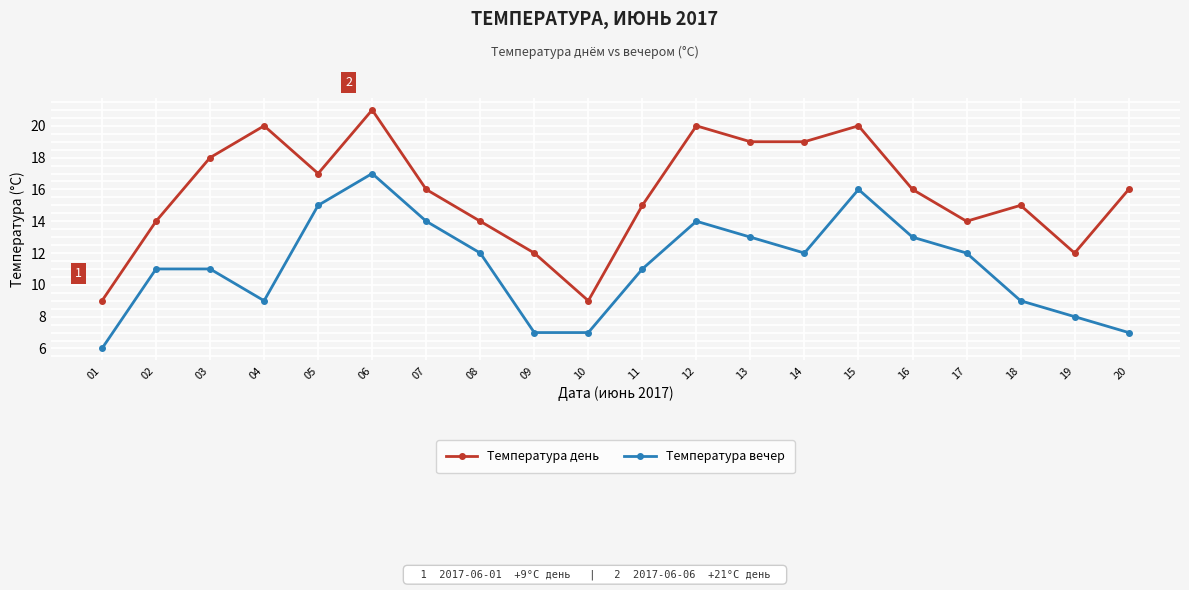

What is the maximum value for Температура вечер?

17